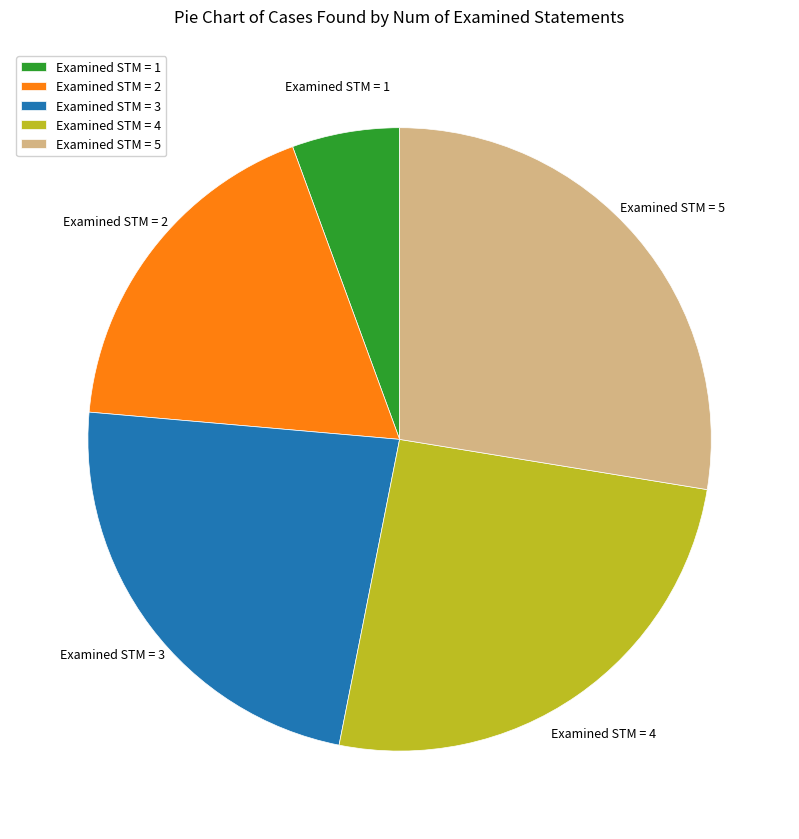

Which category has the biggest portion of the pie?

Examined STM = 5